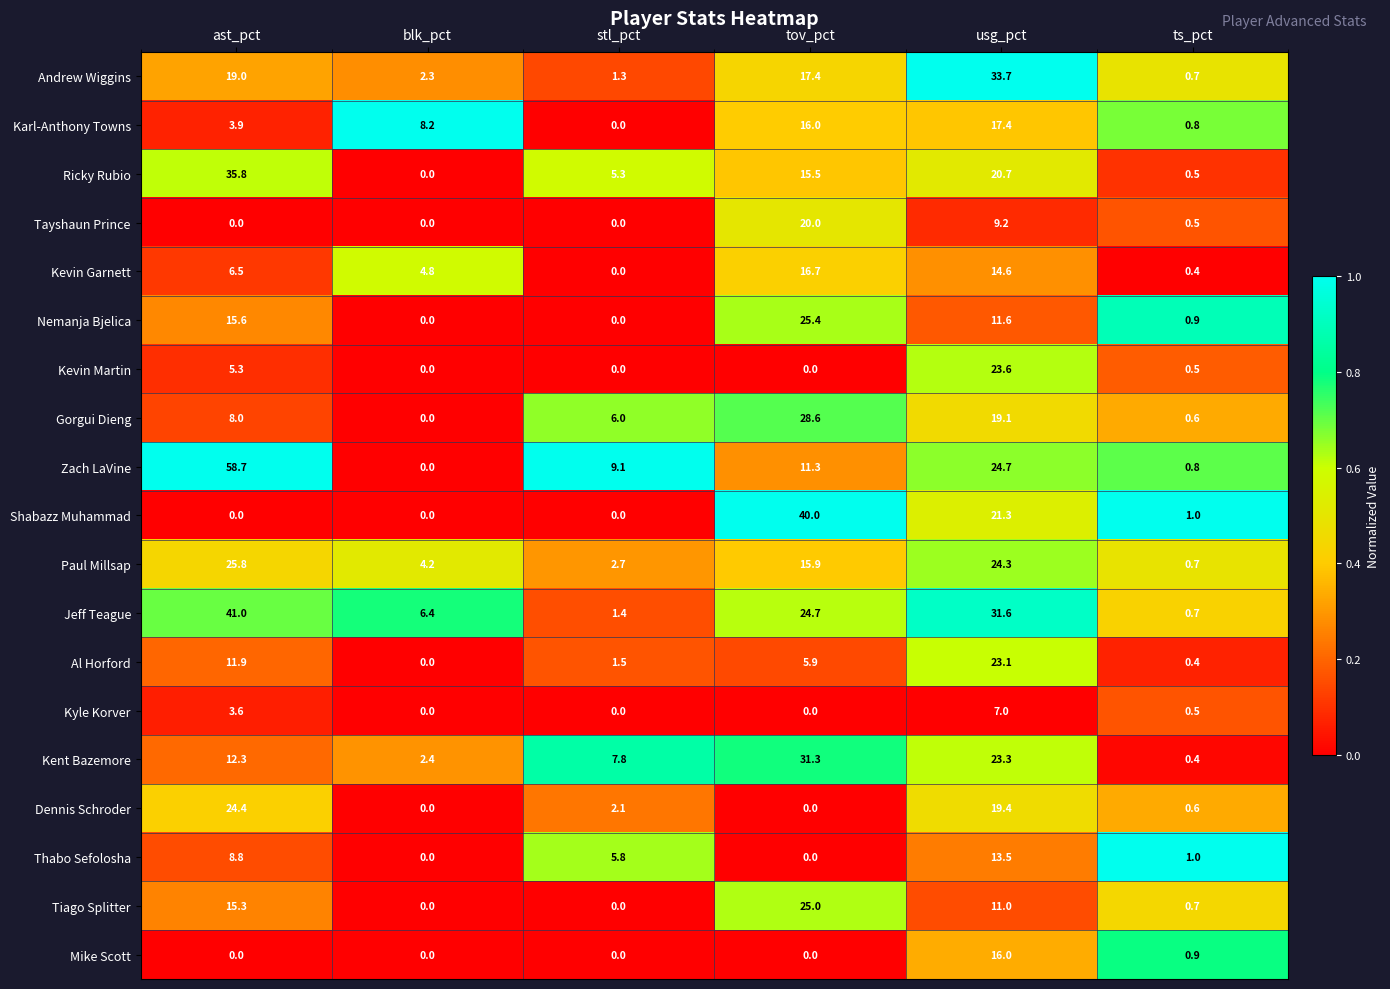

True or false: Kevin Martin has a value of -8.2 at stl_pct.

False